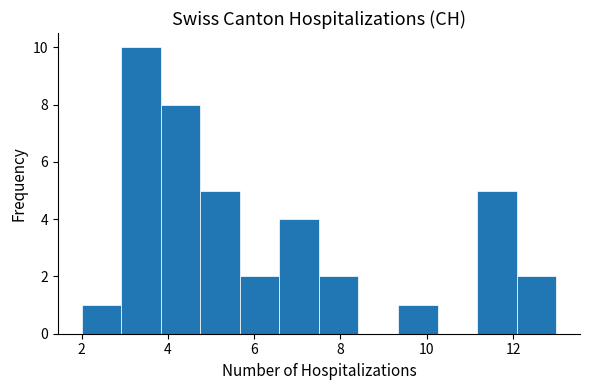

Reading left to right, list every bar in this chart as the range it spans on the x-axis followed by its height. Neither the bar edges nor the heights are printed on the chart, so give them approximately, as read against the axes.

2.0 to 3.0: 1
3.0 to 3.8: 10
3.8 to 4.8: 8
4.8 to 5.6: 5
5.6 to 6.6: 2
6.6 to 7.6: 4
7.6 to 8.4: 2
8.4 to 9.4: 0
9.4 to 10.2: 1
10.2 to 11.2: 0
11.2 to 12.0: 5
12.0 to 13.0: 2